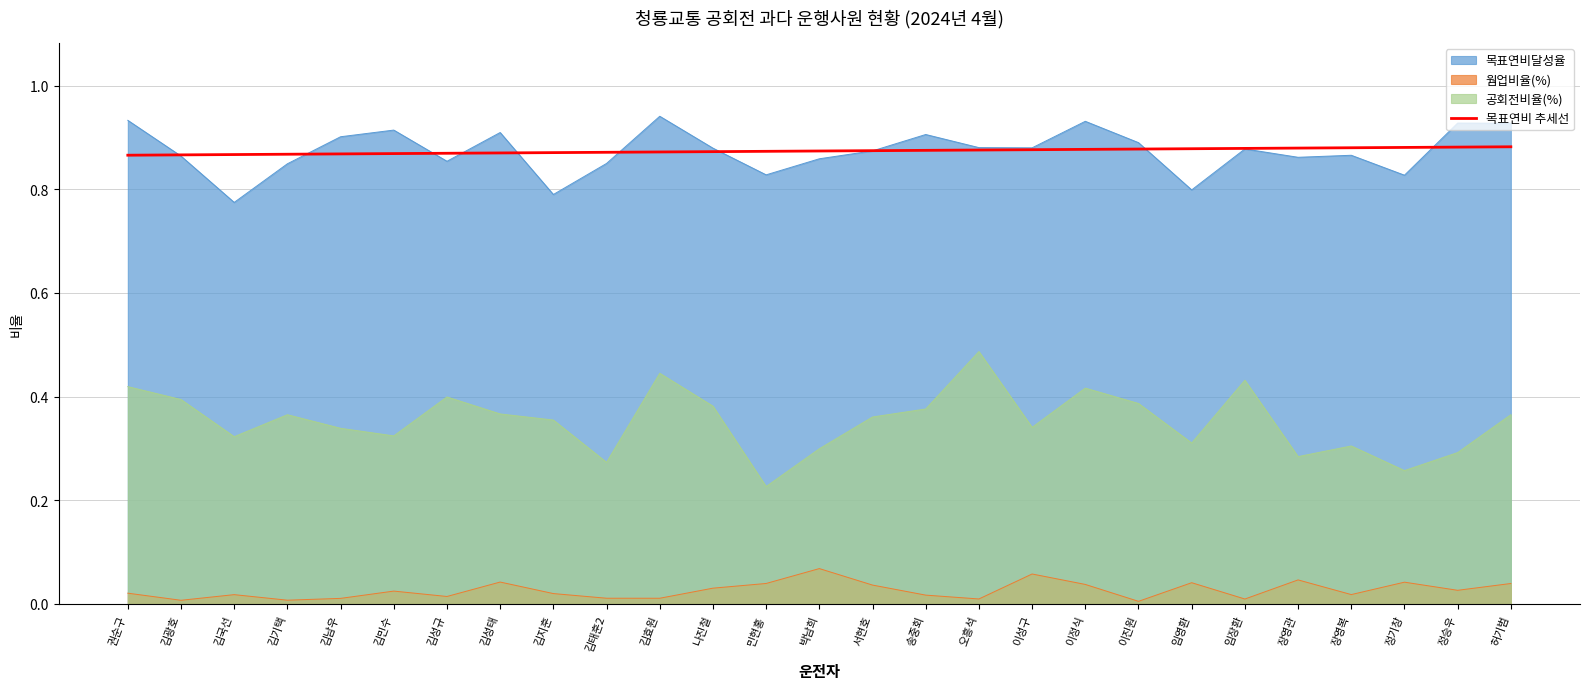

Rank the series by their maximum value, from highest to lowest.

목표연비달성율, 목표연비 추세선, 공회전비율(%), 웜업비율(%)